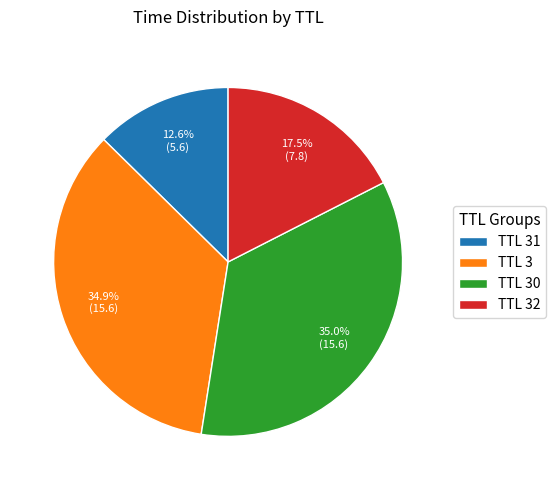

Between TTL 31 and TTL 30, which is larger?

TTL 30